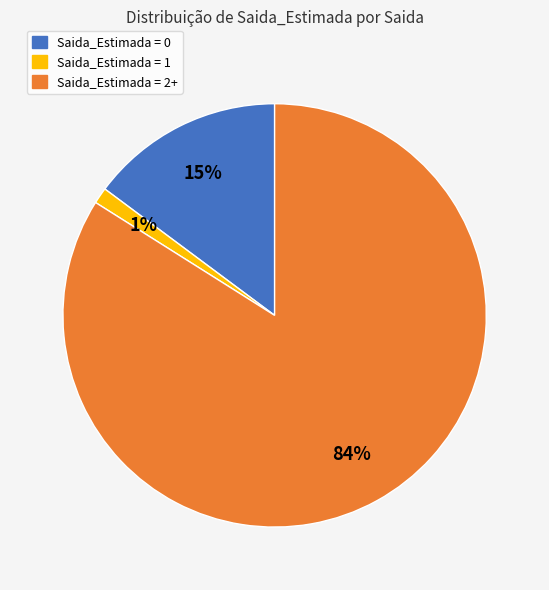

To the nearest percent, what is the difference between the largest and smallest slice percentages?

83%